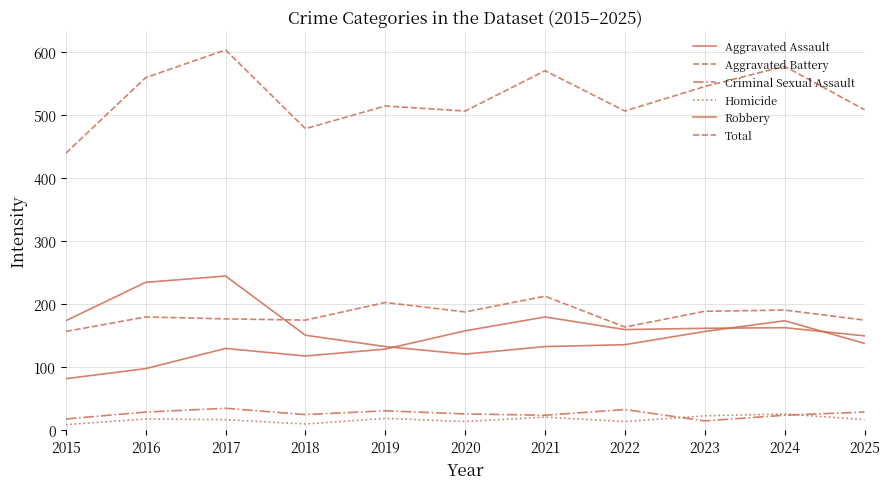

How many lines are shown in the chart?

6